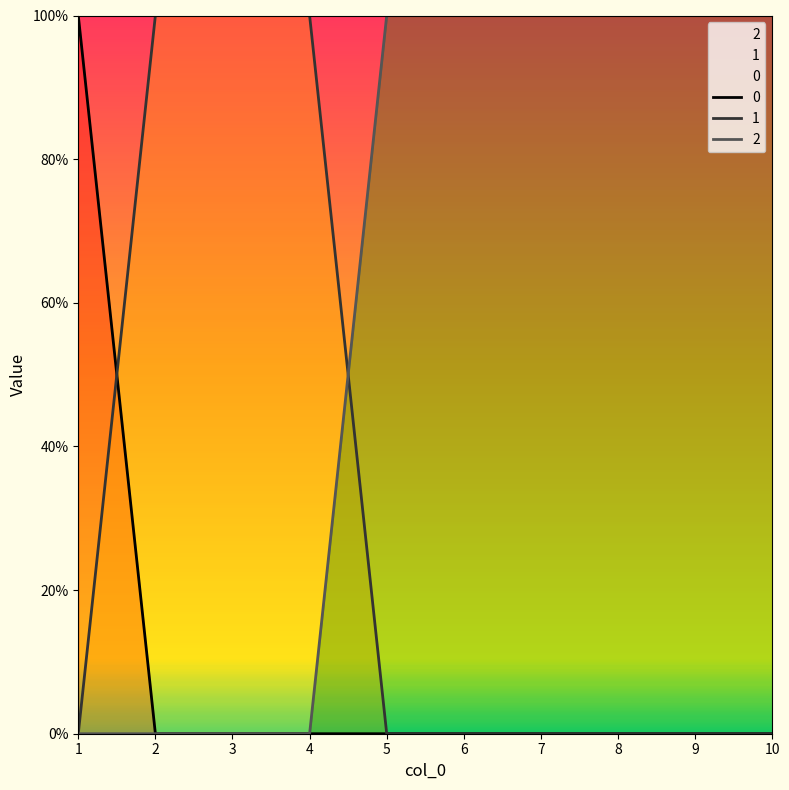

Rank the series by their maximum value, from highest to lowest.

0, 1, 2